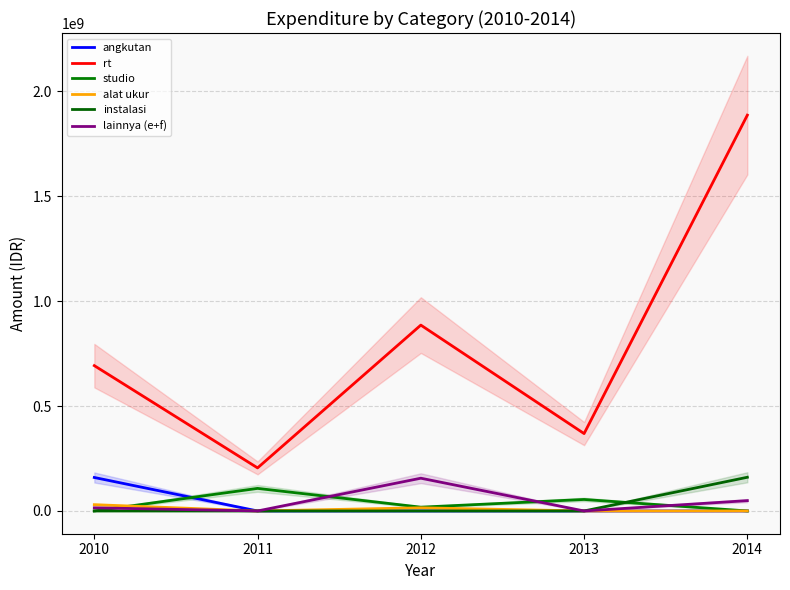

Reading left to right, transcribe all the data shown in this chart.

angkutan: 159500000.0	0.0	0.0	0.0	0.0
rt: 692525178.6	205223064.4	885668156.4	368717620.0	1886135393.8
studio: 0.0	107539743.9	18104077.1	54786600.0	0.0
alat ukur: 29998885.0	0.0	15000000.0	0.0	0.0
instalasi: 0.0	0.0	0.0	0.0	160594876.2
lainnya (e+f): 14975000.0	0.0	156065000.0	0.0	49275000.0